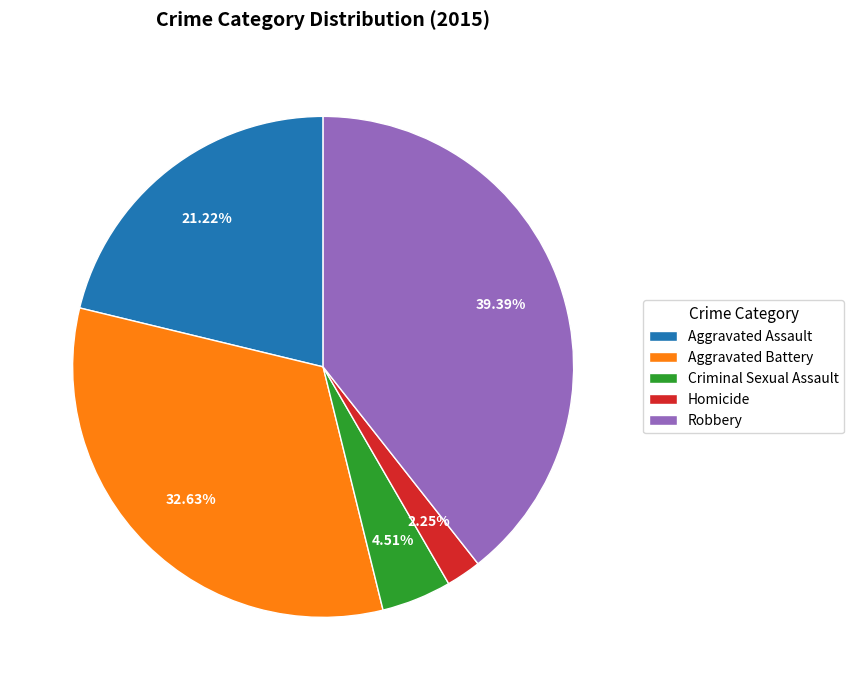

Which has a higher value, Aggravated Assault or Homicide?

Aggravated Assault